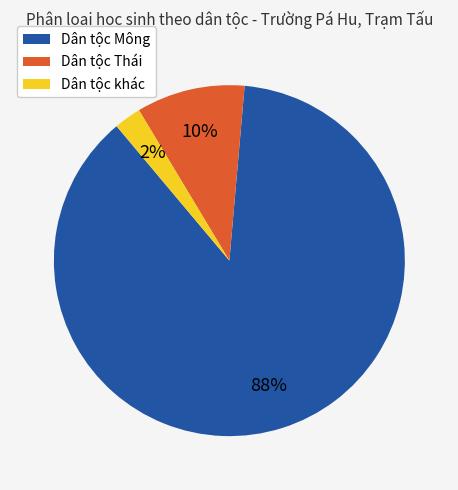

Count the number of slices in the pie.

3